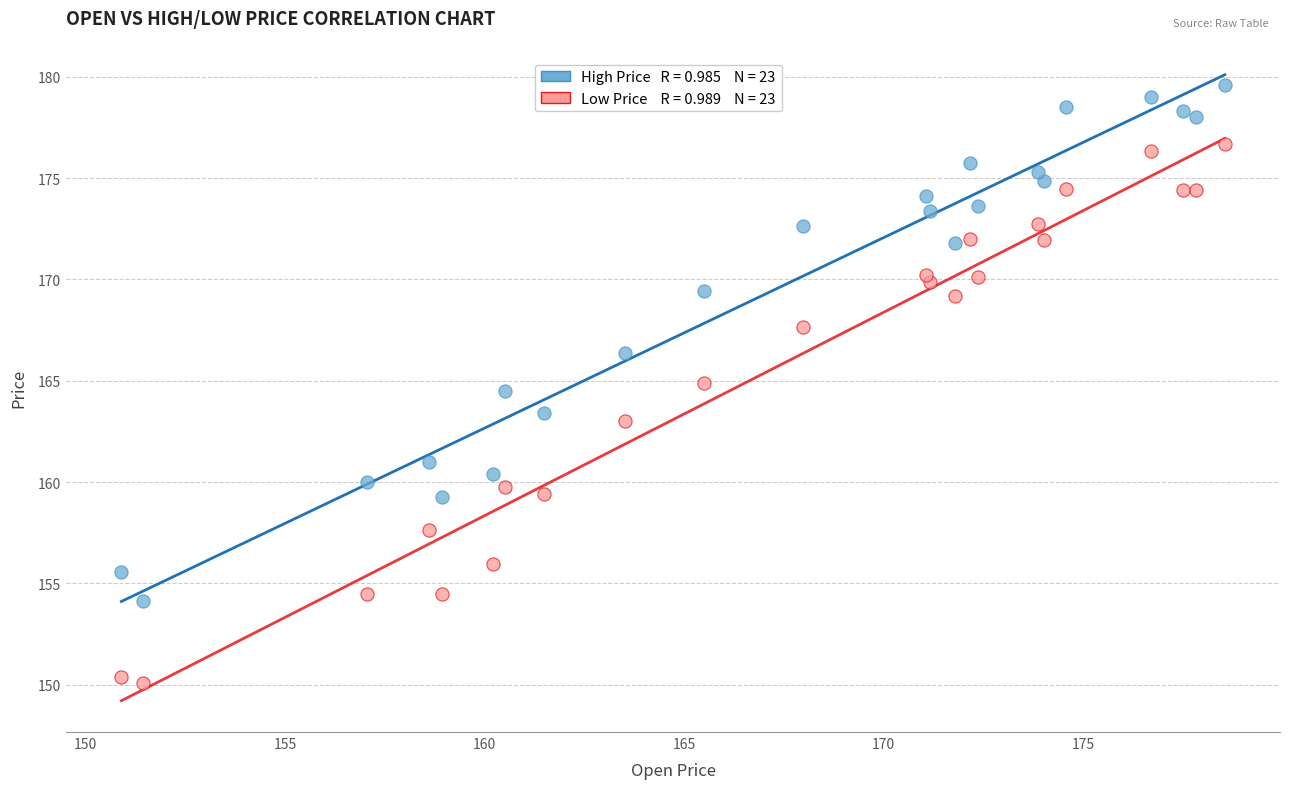

Across all data points, what is the range of X values (max minus min)?

27.7